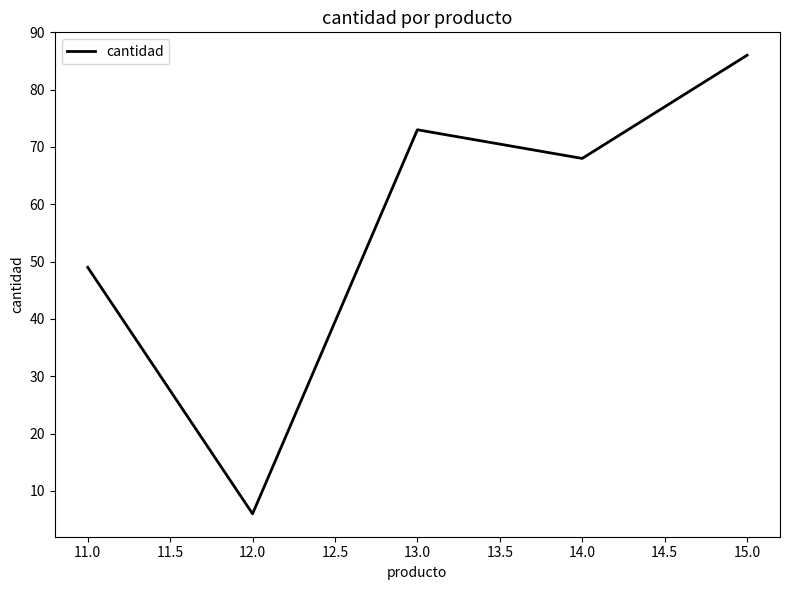

At which category does the data reach its first local valley?

12.0